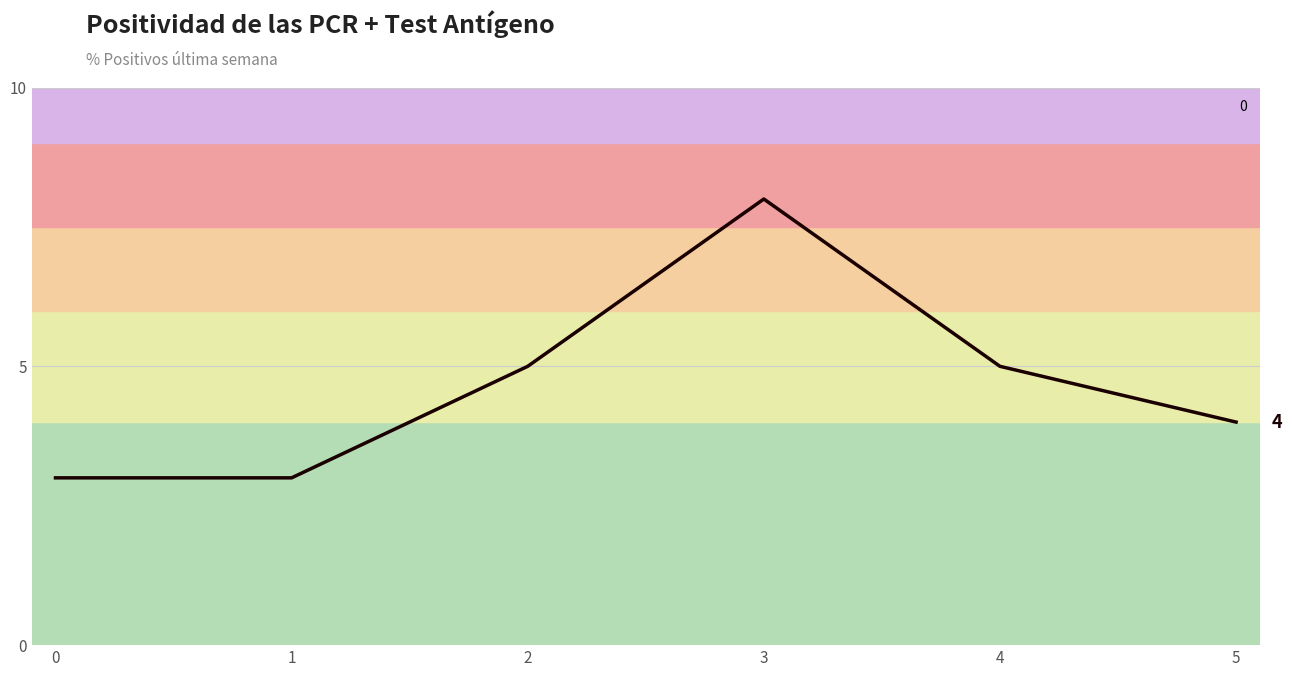

True or false: there are more than 0 points higher than both neighbors.

True